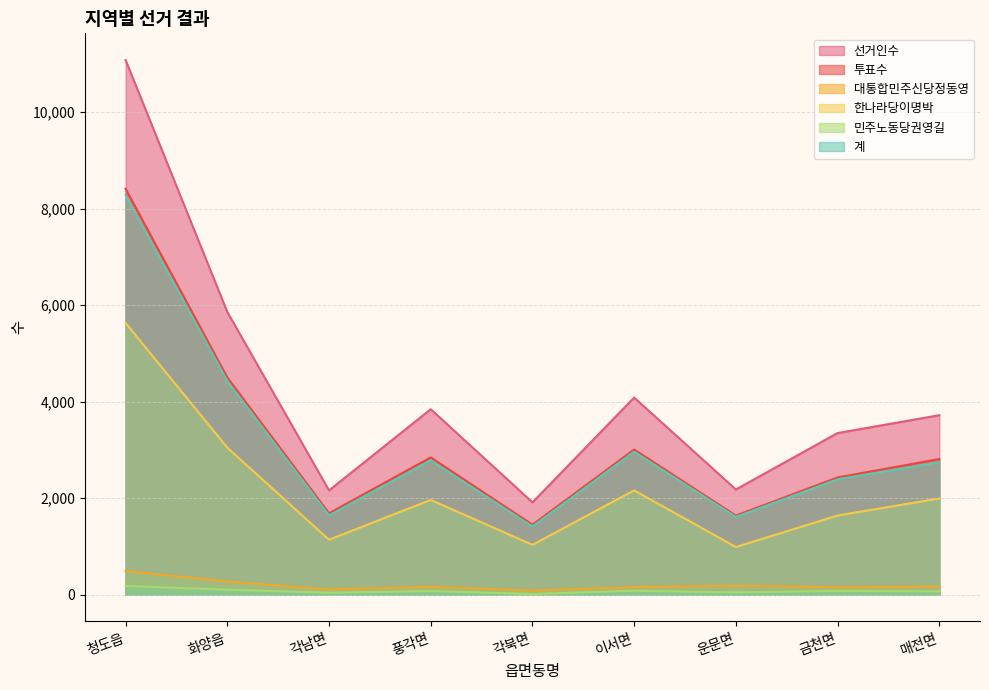

Does the chart have visible grid lines?

Yes